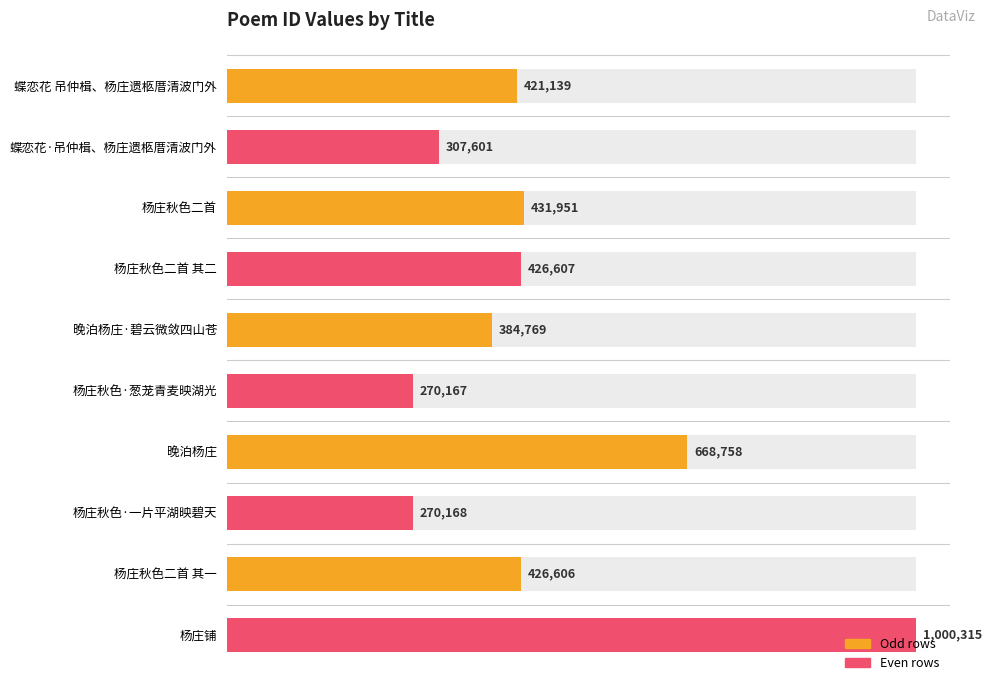

Between 杨庄铺 and 杨庄秋色二首 其一, which is larger?

杨庄铺